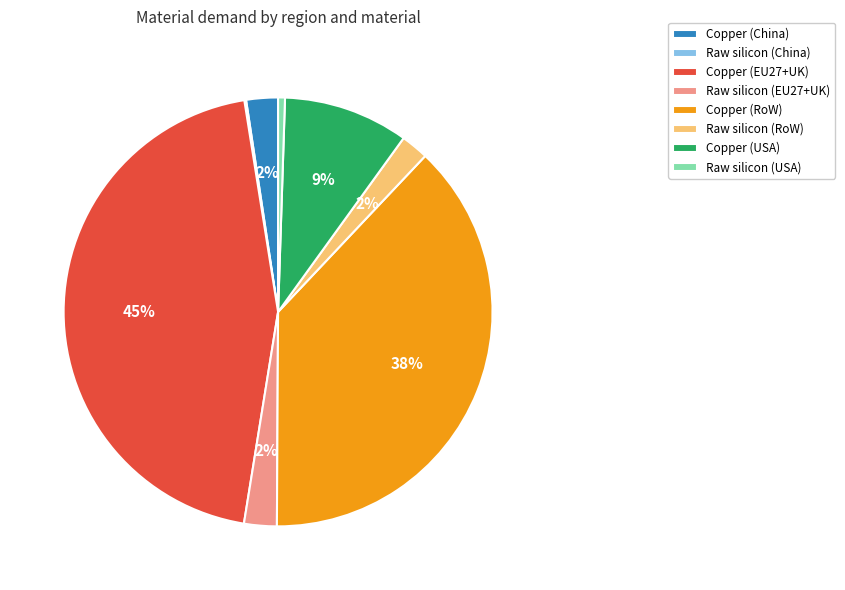

The Raw silicon (RoW) slice represents 2% of the pie. True or false?

True